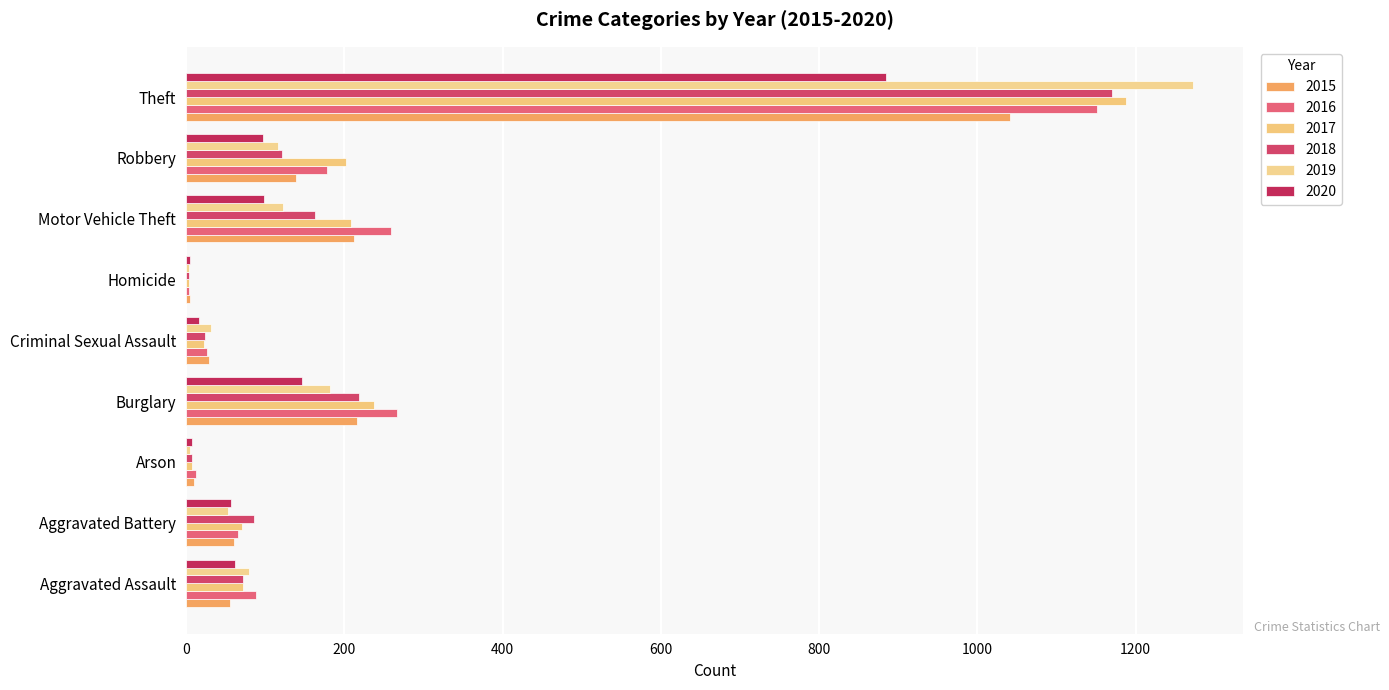

The 2015 series shows 6 at Arson. True or false?

False